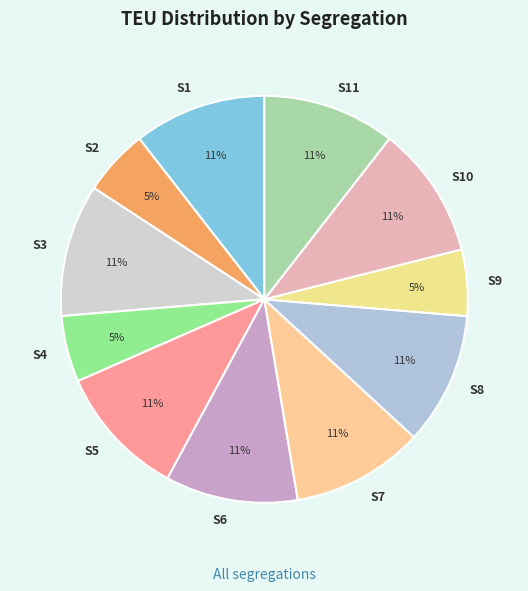

To the nearest percent, what is the average slice percentage?

9%